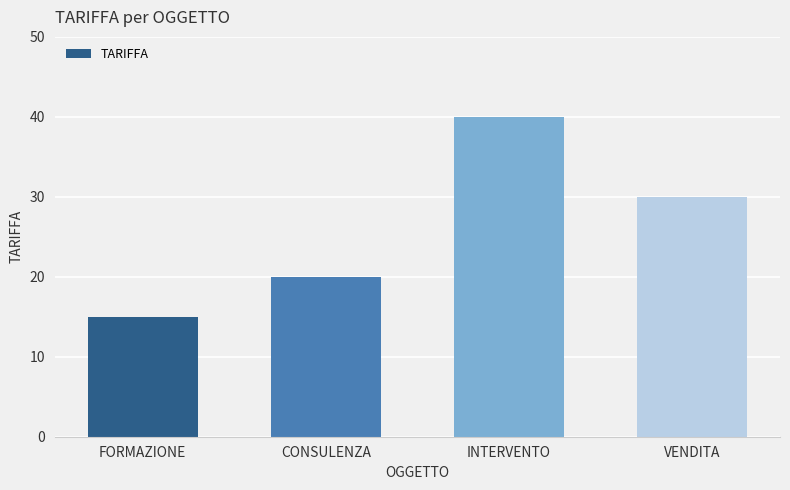

What is the difference between the maximum and second lowest values?

20